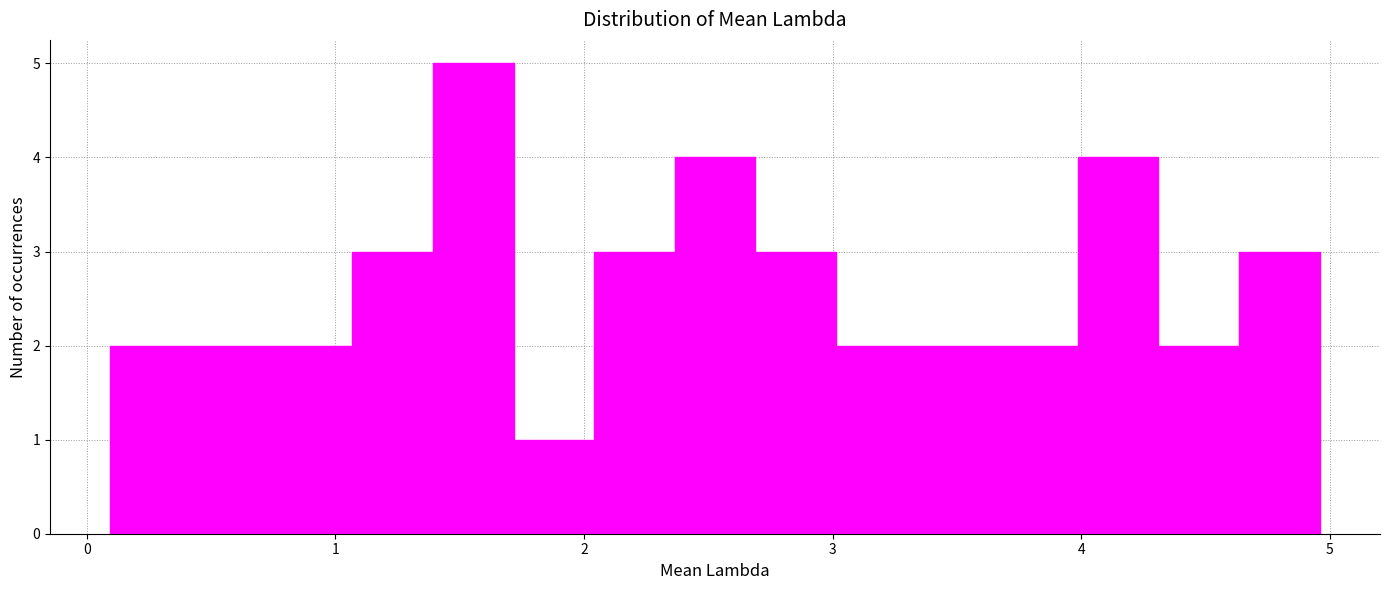

Read against the x-axis, roughly where is the centre of the tallest bar?

1.6